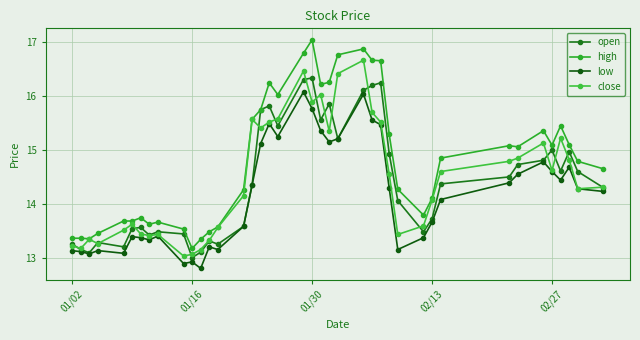

What is the minimum value shown in the chart?

12.8